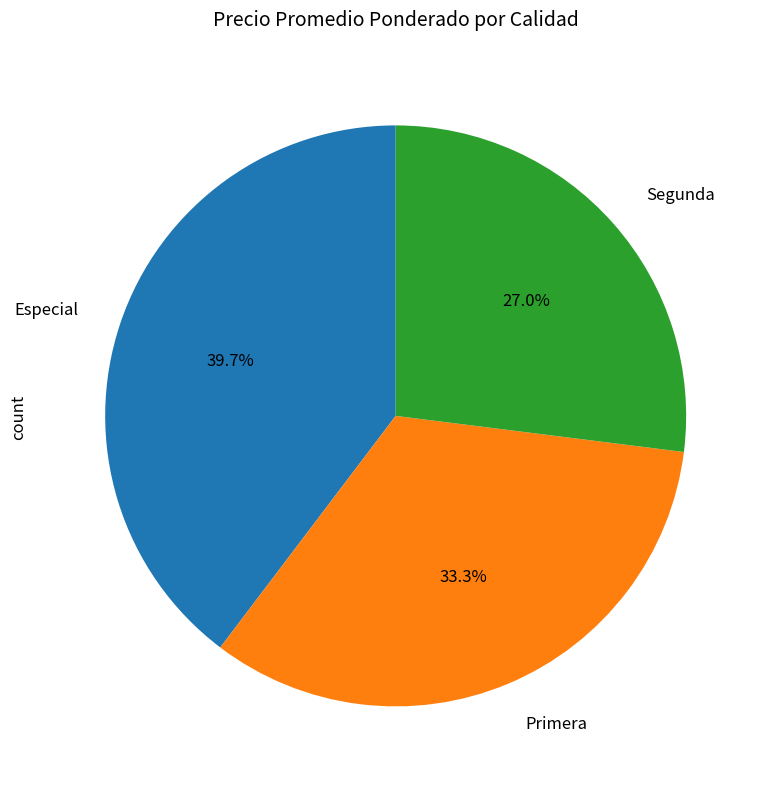

To the nearest percent, what is the difference between the largest and smallest slice percentages?

13%